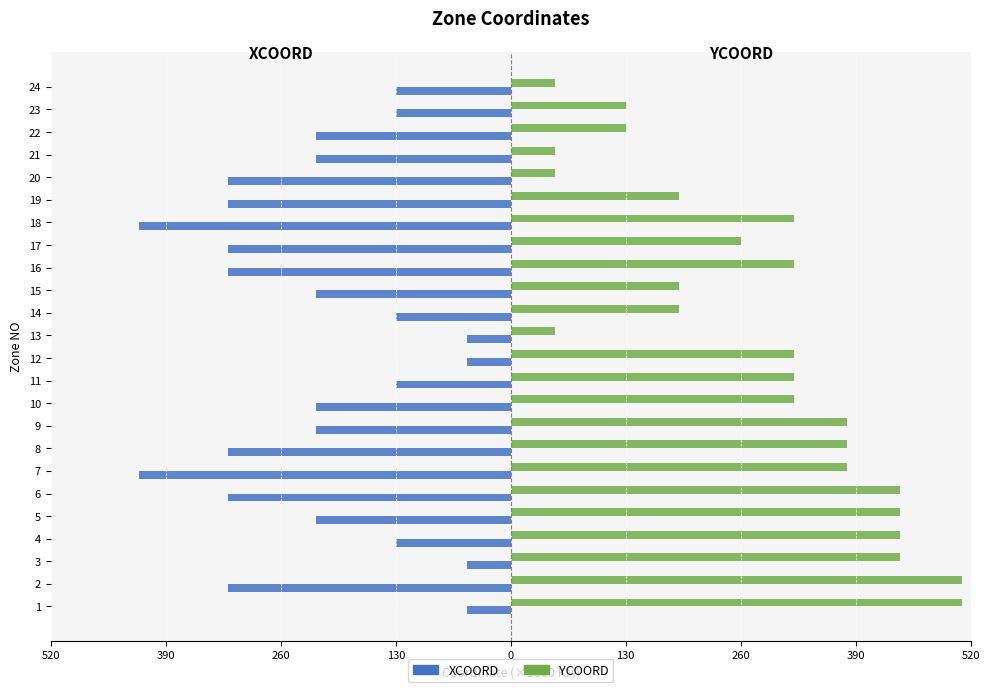

What are all the series names shown in the legend?

XCOORD, YCOORD